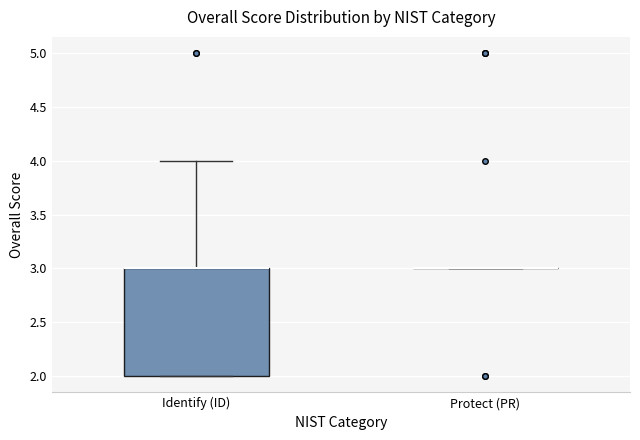

Reading left to right, transcribe this box plot: for each box, give where its median line is, the range the box spans, and where its two whiskers end, as read against the y-axis. The values are not printed on the chart, so give them approximately, as read against the axis.

Identify (ID): median 3 (drawn on the box's upper edge), box 2 to 3, whiskers 2 to 4
Protect (PR): box collapsed to a line at 3, whiskers 3 to 3